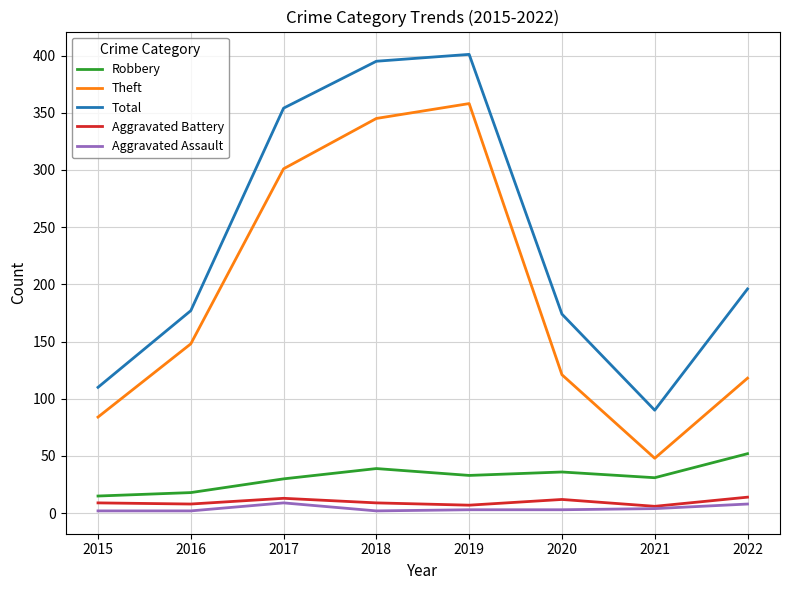

What is the difference between the maximum and minimum values in the Robbery series?

37